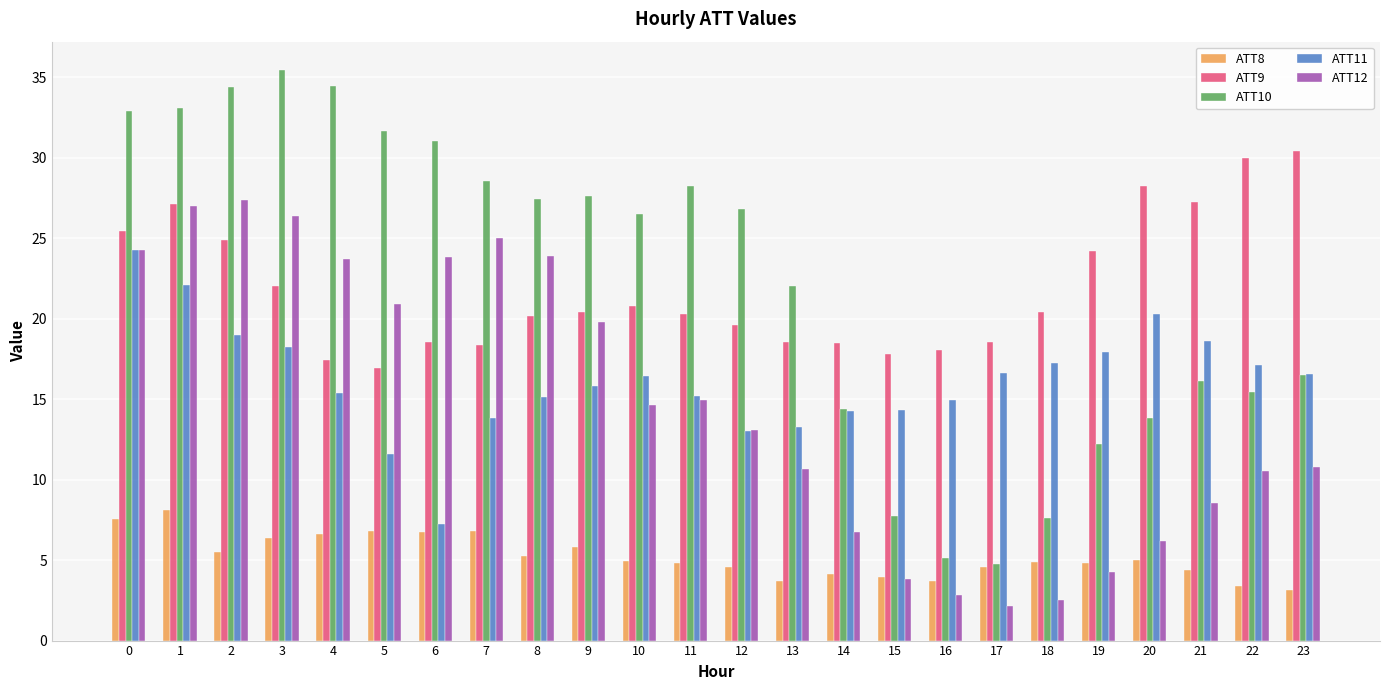

Which category has the lowest value across all series?

17